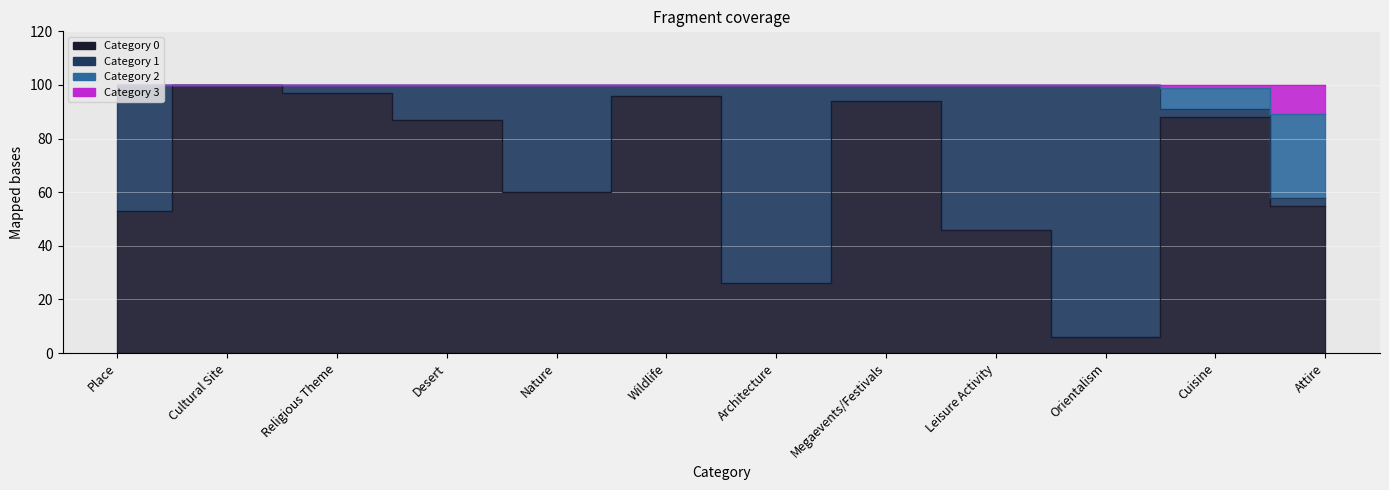

What is the value of the Category 2 point at the 11th from the left?

91